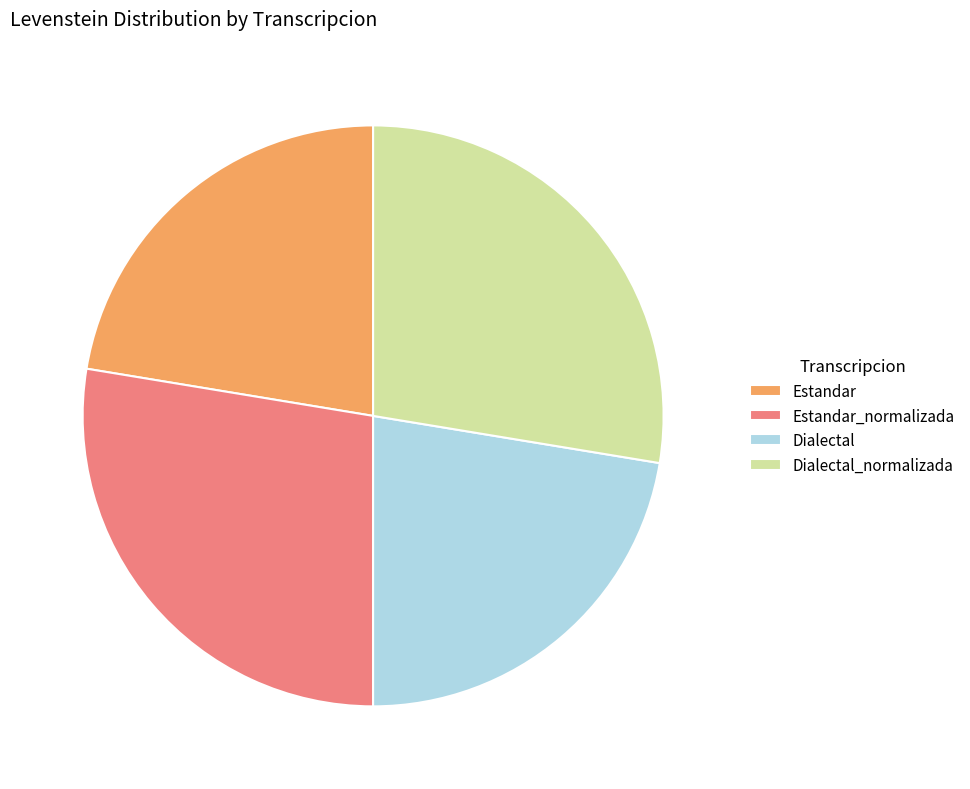

Is it true that Estandar_normalizada is 41% of the pie?

False